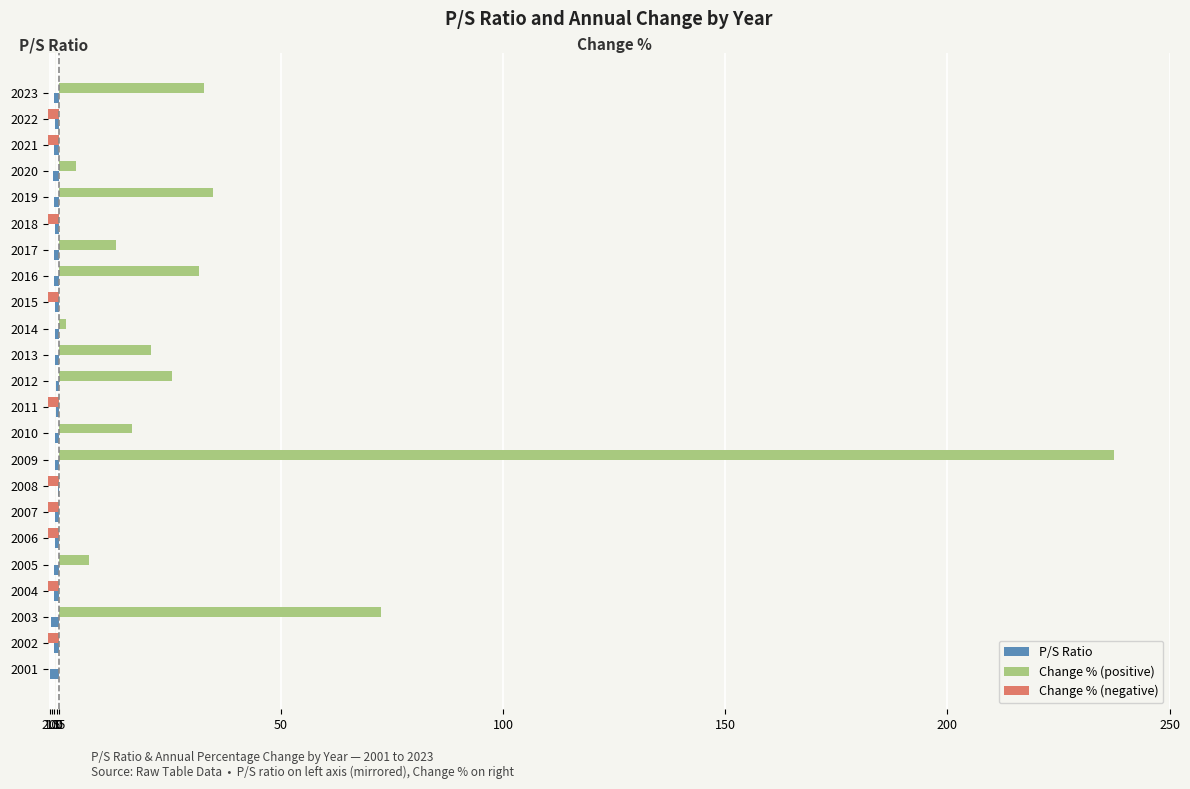

What is the difference between the maximum and minimum values in the Change % (negative) series?

69.9